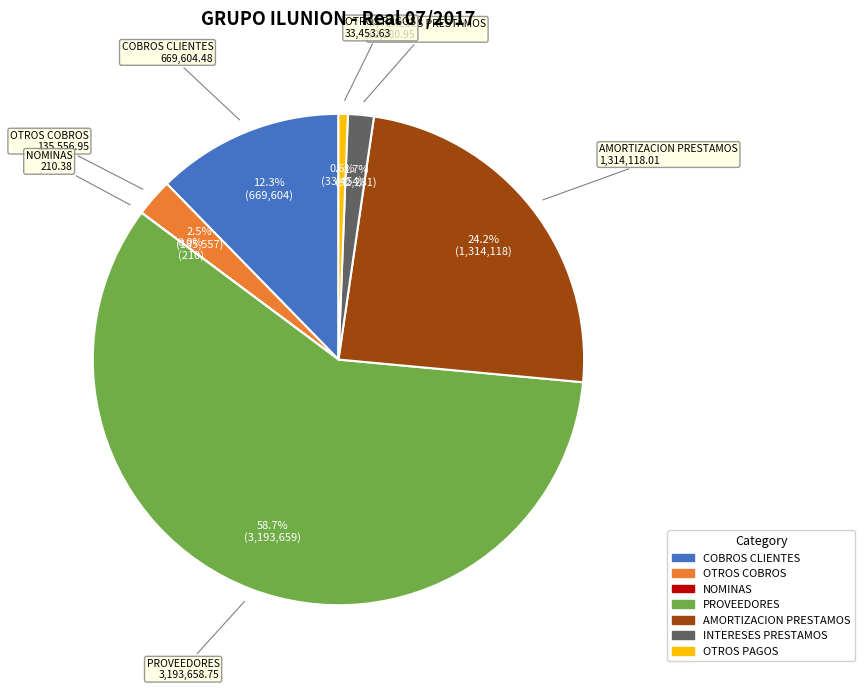

What percentage is NOT represented by OTROS PAGOS?

99.4%